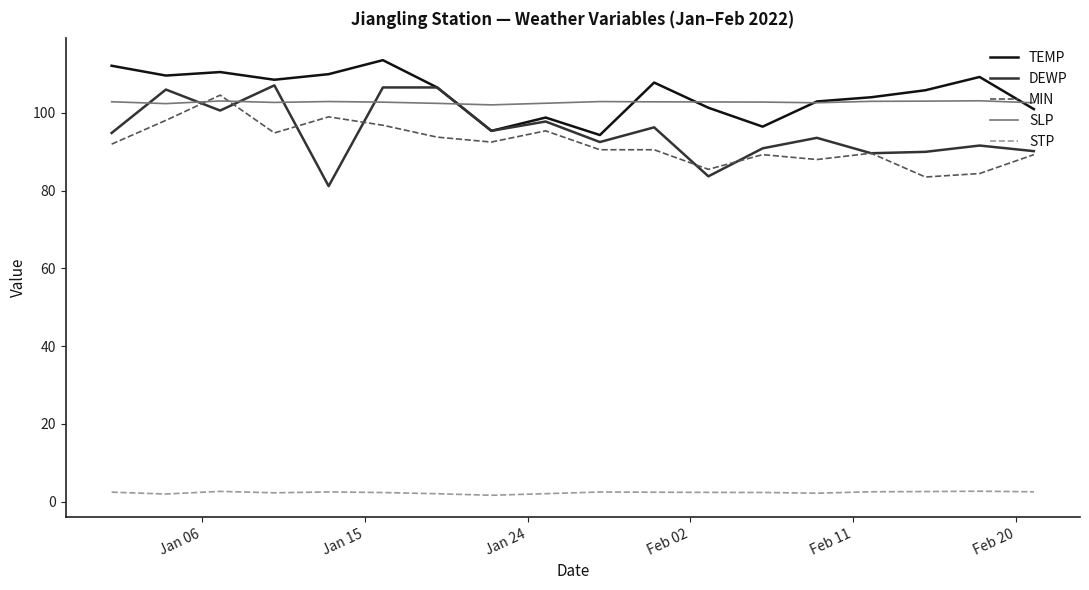

How many values in the MIN series are below 91?

9